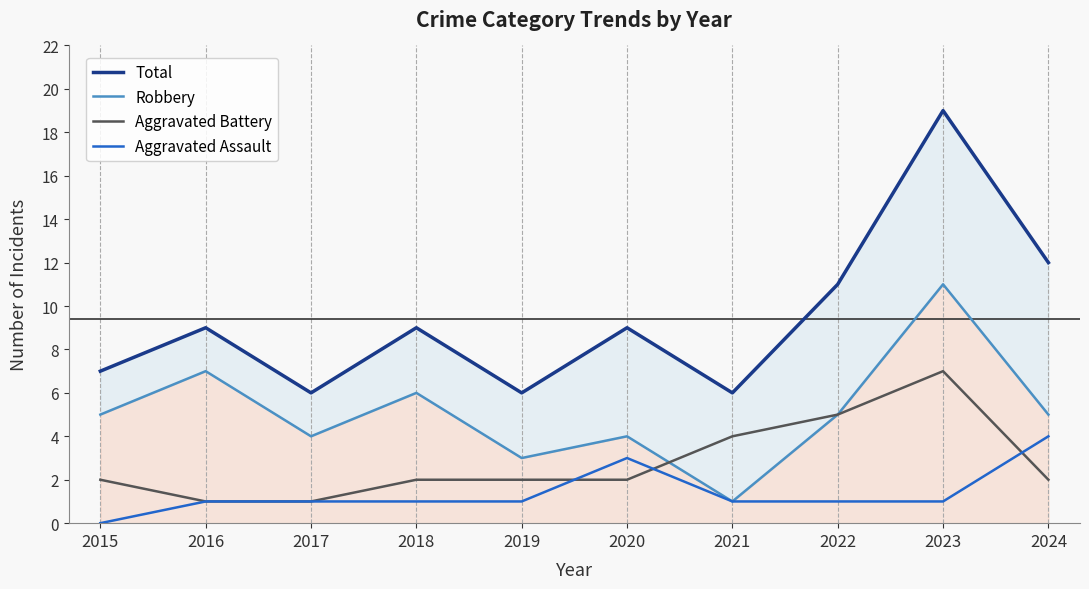

At which label does Aggravated Assault first exceed 1?

2020